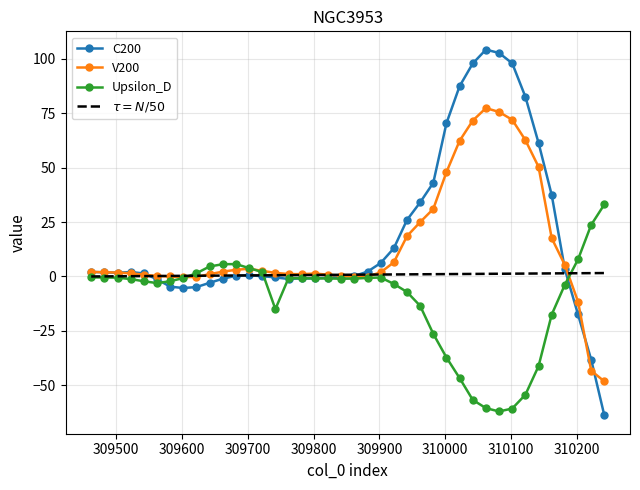

True or false: V200 has more than 1 interior local peaks.

True